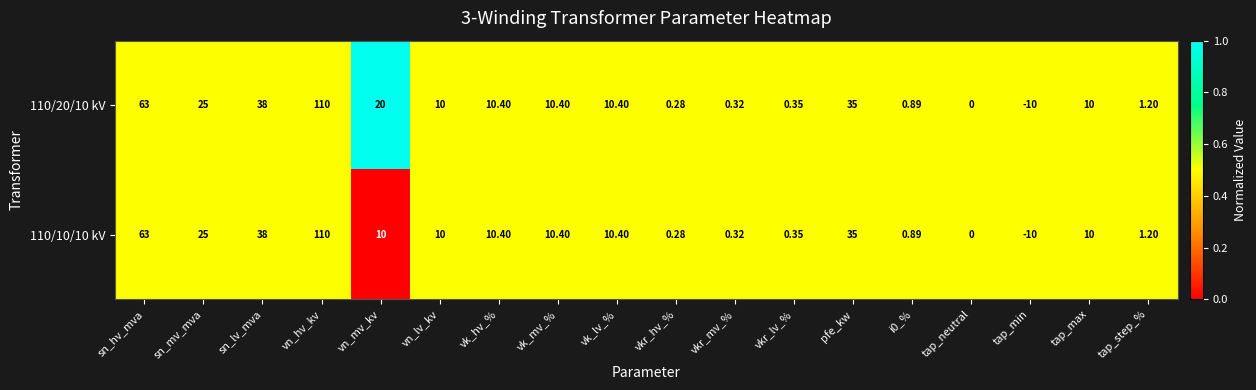

Which category has the highest value in the 110/20/10 kV series?

vn_hv_kv